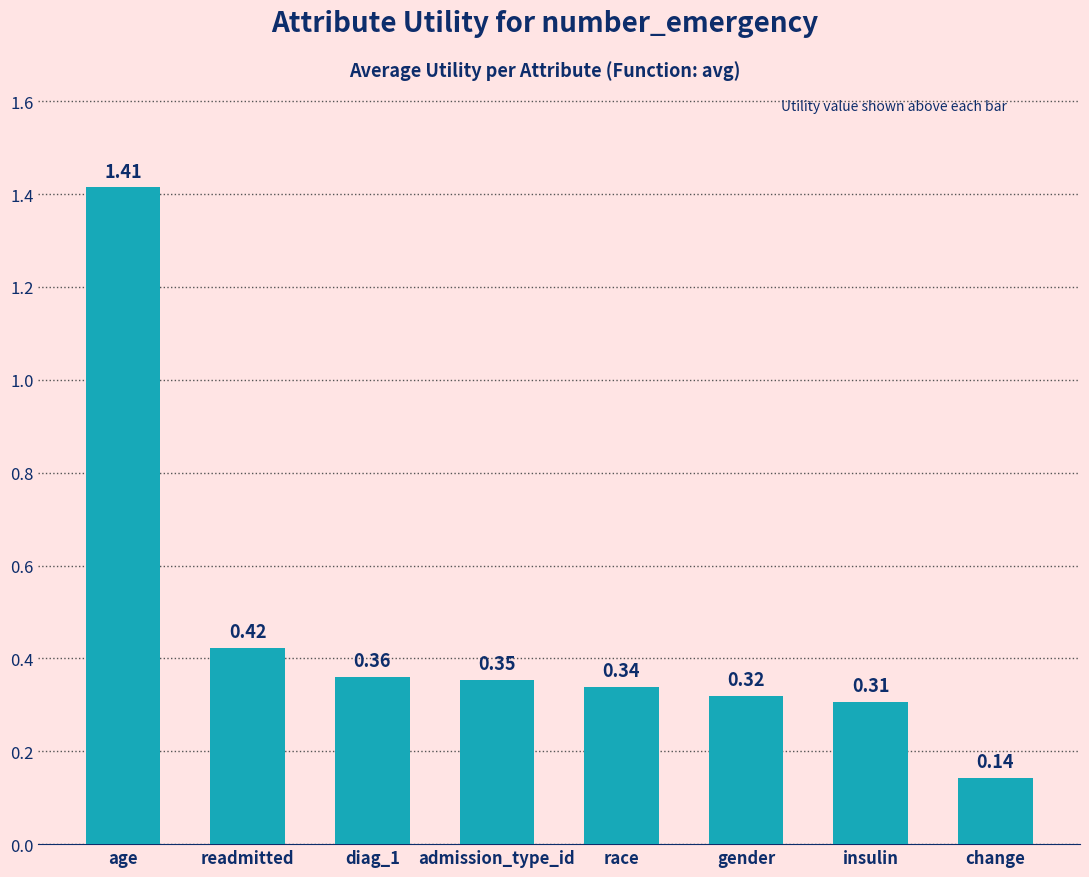

Where is the data nearest to the value 0?

change